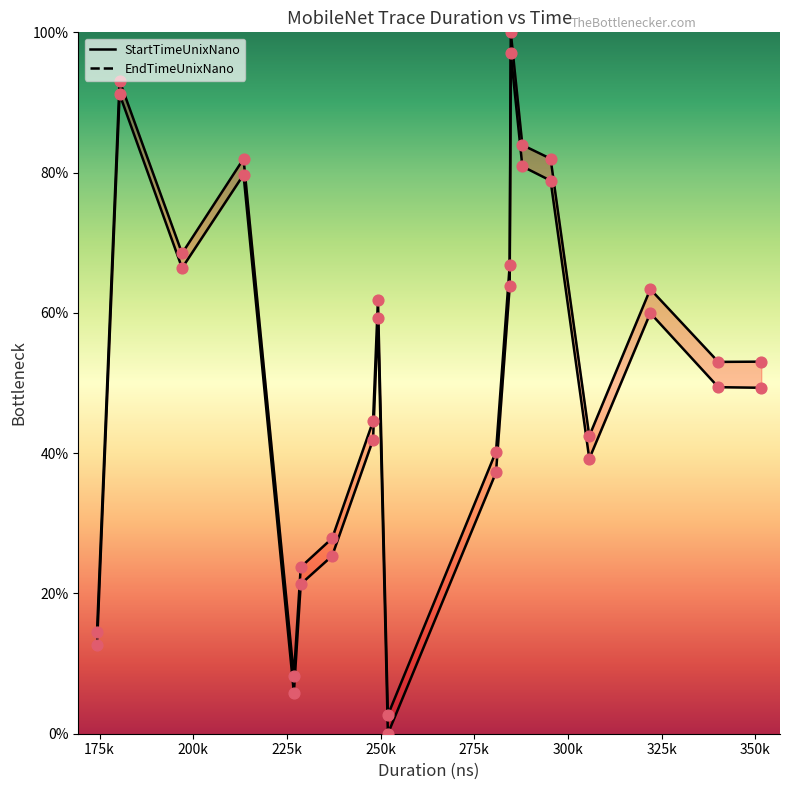

Which series has the largest Y range (max minus min)?

EndTimeUnixNano